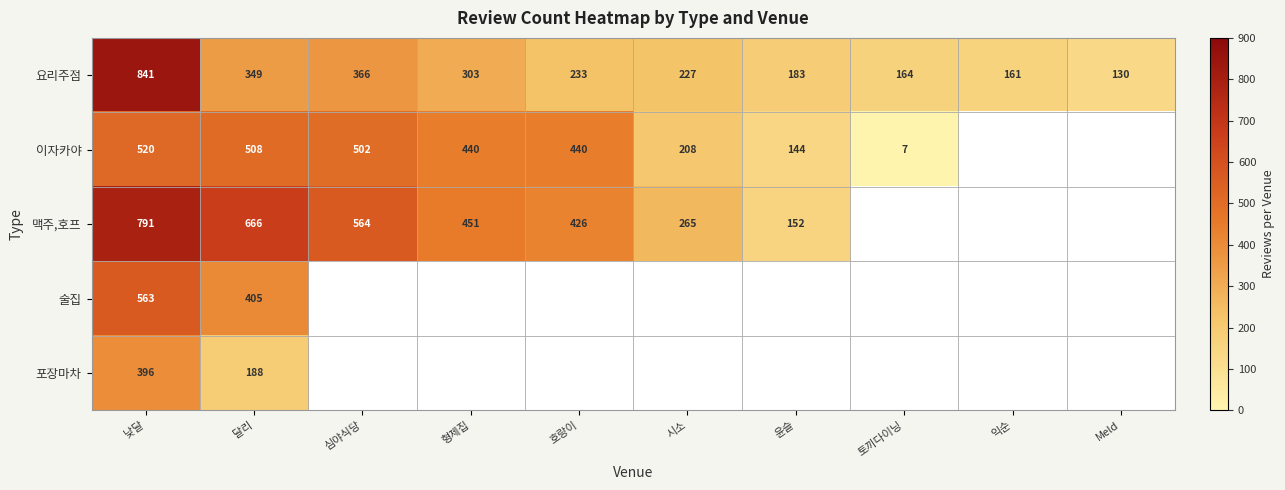

At which label does 요리주점 reach its minimum?

Meld